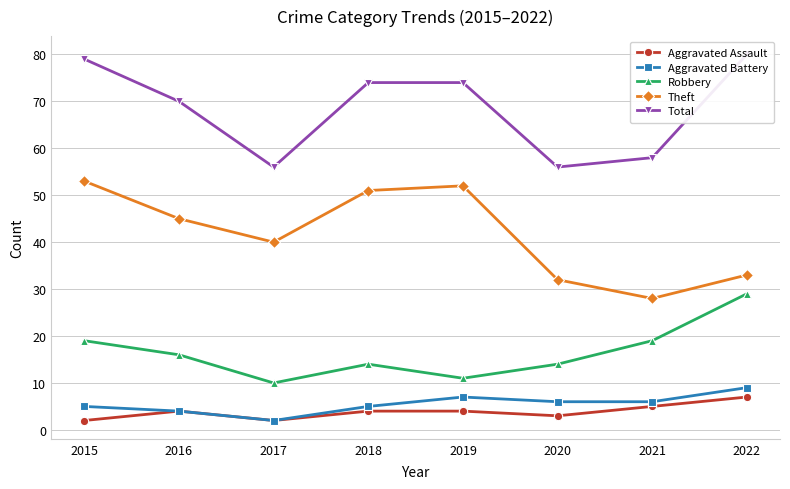

What is the maximum value for Robbery?

29